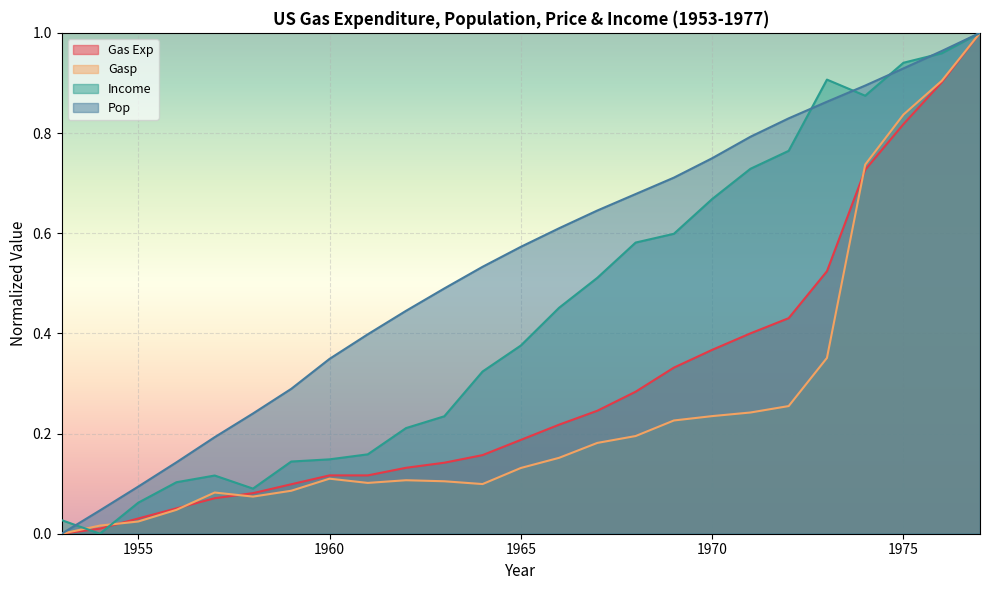

Reading left to right, extract all data points from this chart.

Gas Exp: 1953=0.0	1954=0.0	1955=0.0	1956=0.1	1957=0.1	1958=0.1	1959=0.1	1960=0.1	1961=0.1	1962=0.1	1963=0.1	1964=0.2	1965=0.2	1966=0.2	1967=0.2	1968=0.3	1969=0.3	1970=0.4	1971=0.4	1972=0.4	1973=0.5	1974=0.7	1975=0.8	1976=0.9	1977=1.0
Gasp: 1953=0.0	1954=0.0	1955=0.0	1956=0.0	1957=0.1	1958=0.1	1959=0.1	1960=0.1	1961=0.1	1962=0.1	1963=0.1	1964=0.1	1965=0.1	1966=0.2	1967=0.2	1968=0.2	1969=0.2	1970=0.2	1971=0.2	1972=0.3	1973=0.4	1974=0.7	1975=0.8	1976=0.9	1977=1.0
Income: 1953=0.0	1954=0.0	1955=0.1	1956=0.1	1957=0.1	1958=0.1	1959=0.1	1960=0.1	1961=0.2	1962=0.2	1963=0.2	1964=0.3	1965=0.4	1966=0.5	1967=0.5	1968=0.6	1969=0.6	1970=0.7	1971=0.7	1972=0.8	1973=0.9	1974=0.9	1975=0.9	1976=1.0	1977=1.0
Pop: 1953=0.0	1954=0.0	1955=0.1	1956=0.1	1957=0.2	1958=0.2	1959=0.3	1960=0.3	1961=0.4	1962=0.4	1963=0.5	1964=0.5	1965=0.6	1966=0.6	1967=0.6	1968=0.7	1969=0.7	1970=0.7	1971=0.8	1972=0.8	1973=0.9	1974=0.9	1975=0.9	1976=1.0	1977=1.0